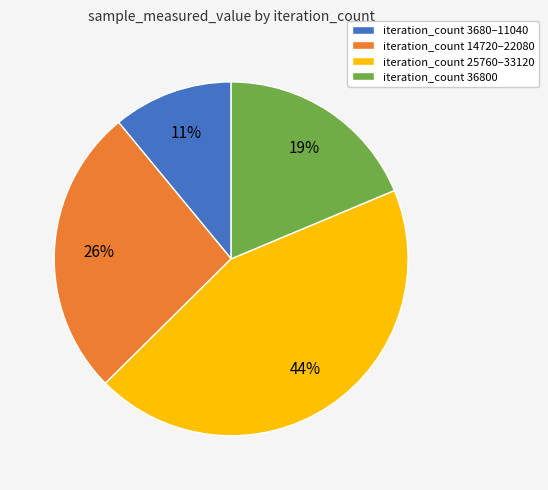

Is the sum of iteration_count 25760–33120 and iteration_count 14720–22080 greater than half?

Yes